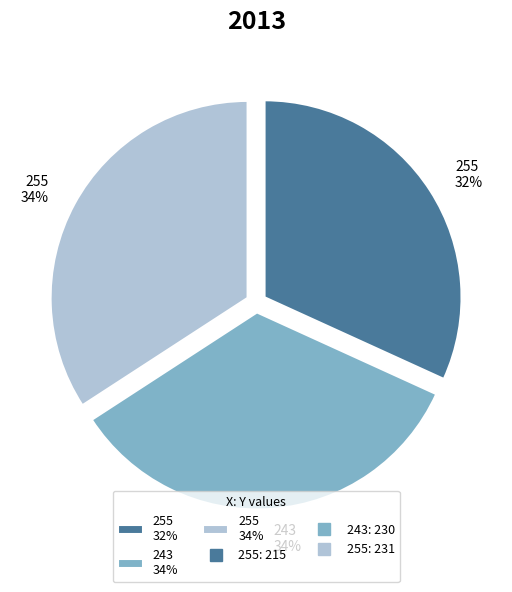

The 255 32% slice represents 40% of the pie. True or false?

False